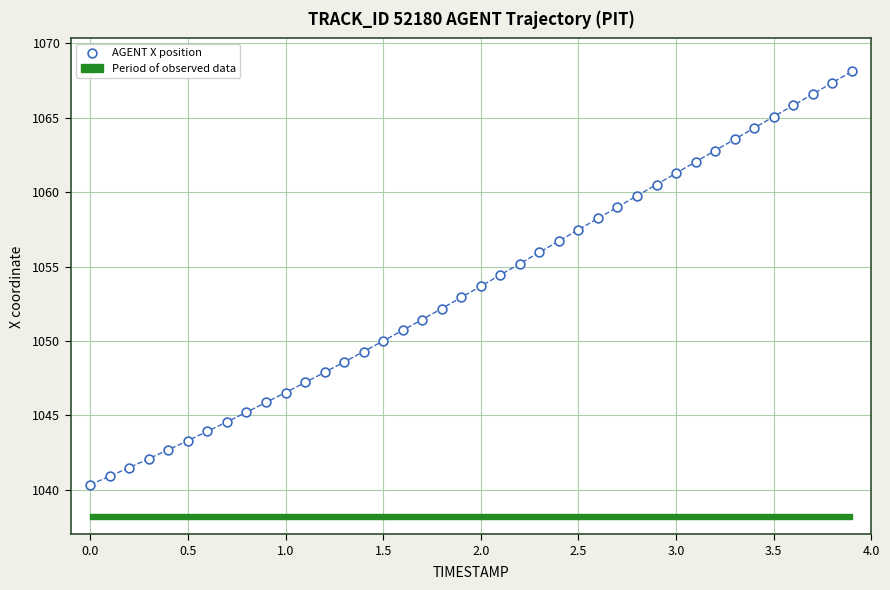

What is the range of X values (max minus min)?

3.9